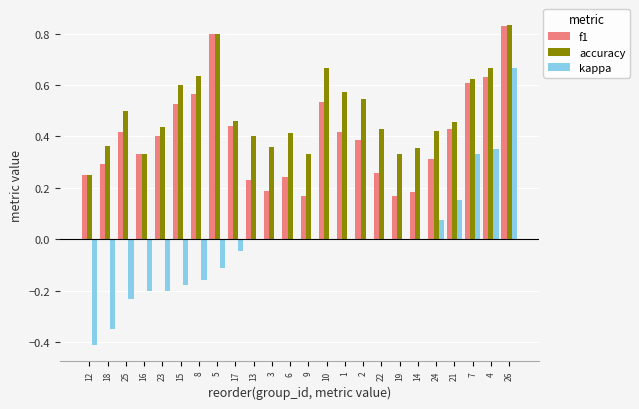

Which label corresponds to the largest value in the chart?

26